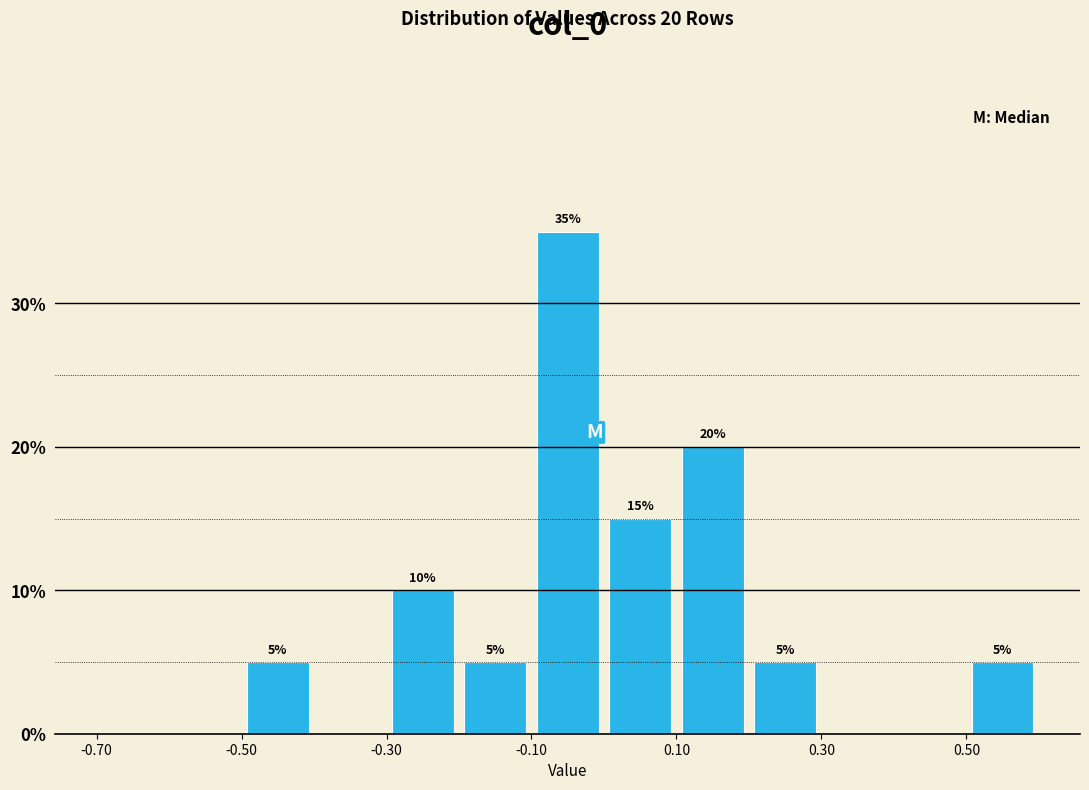

Which range on the x-axis has the tallest bar?

-0.1 to 0.0